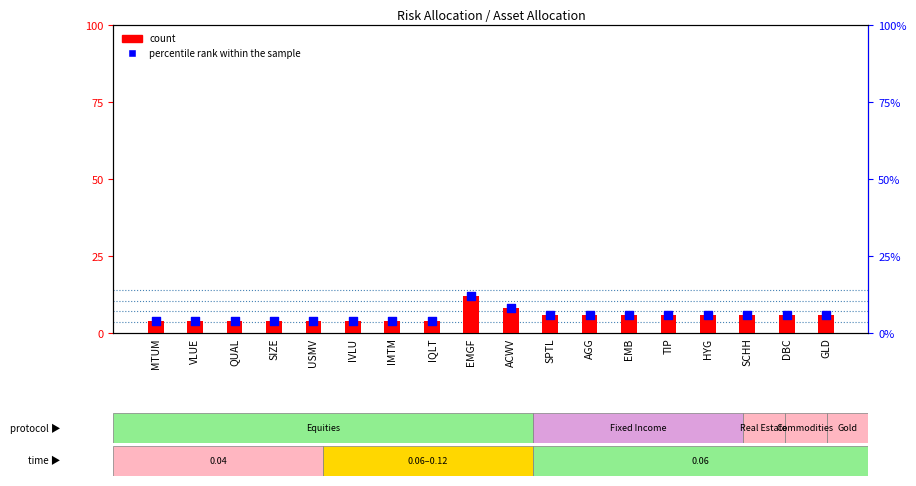

Which series has the largest Y range (max minus min)?

count